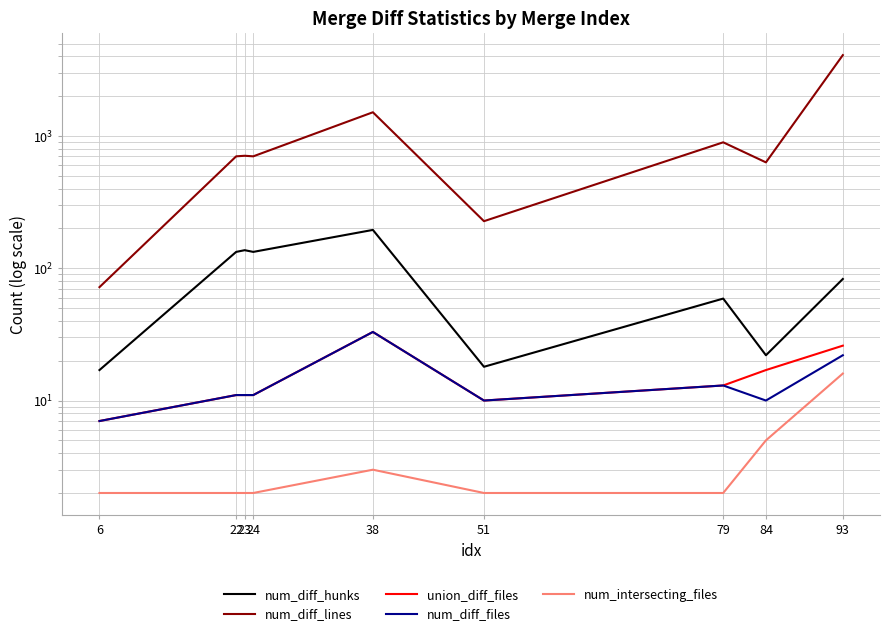

True or false: union_diff_files and num_diff_lines cross at least once.

False